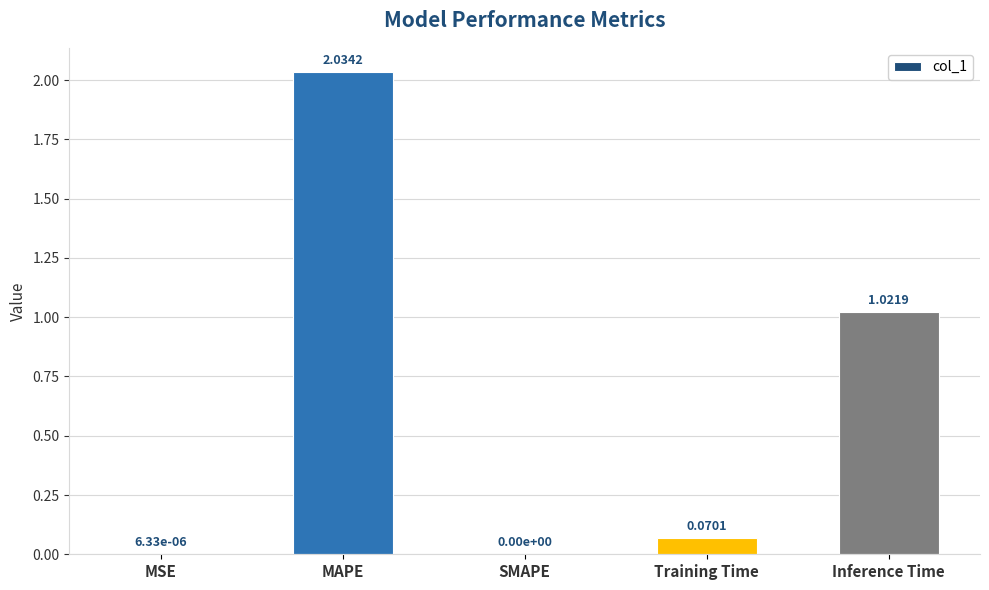

Which category has the highest value across all series?

MAPE